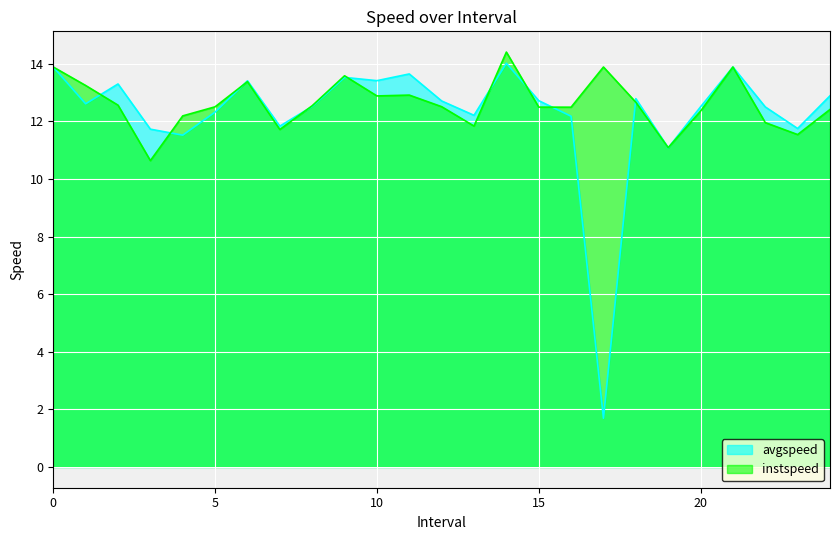

How many lines are shown in the chart?

2